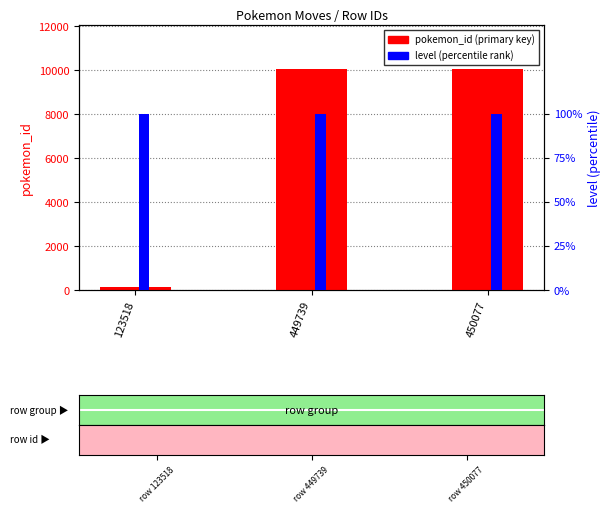

Rank the series by their maximum value, from lowest to highest.

level, pokemon_id